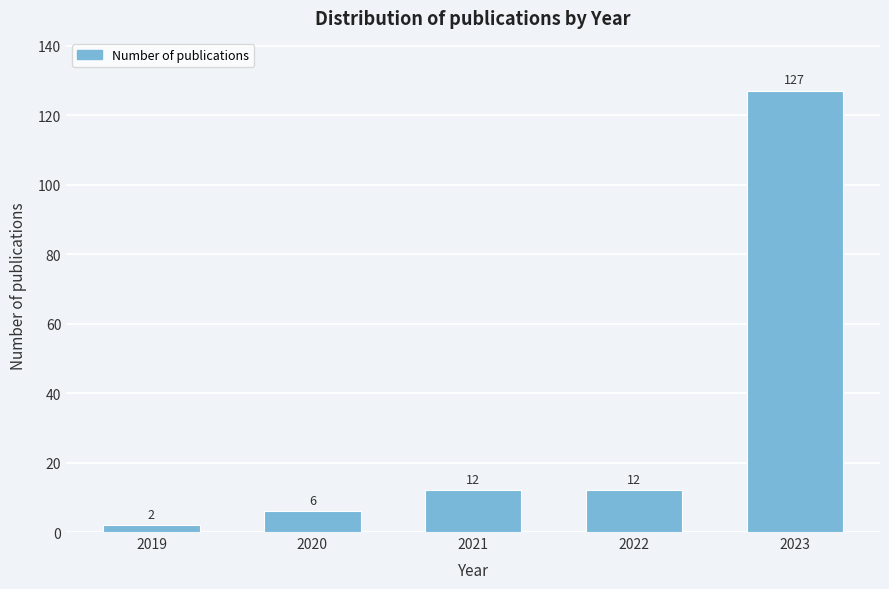

Reading left to right, list all the values displayed in this chart.

2019=2	2020=6	2021=12	2022=12	2023=127